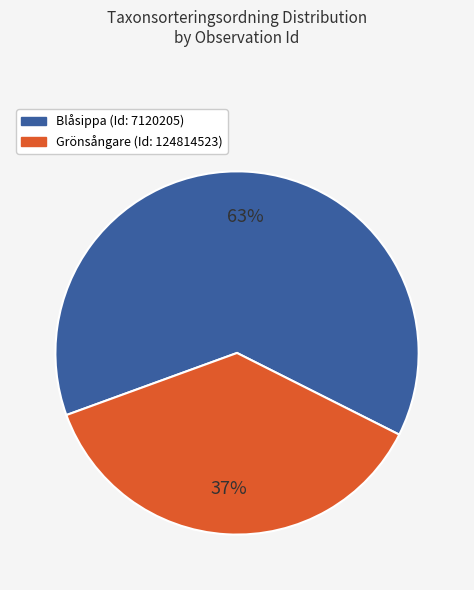

Is there a majority slice in this chart?

Yes